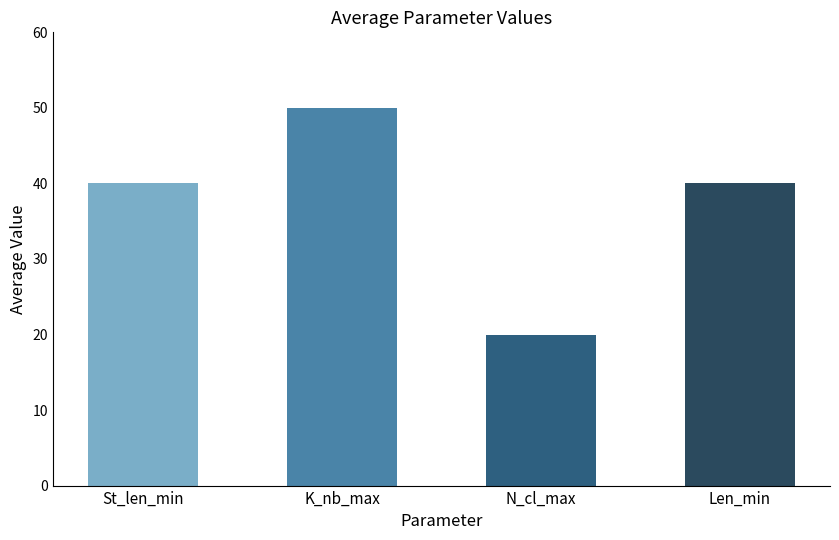

The Len_min series shows 10 at 9. True or false?

False